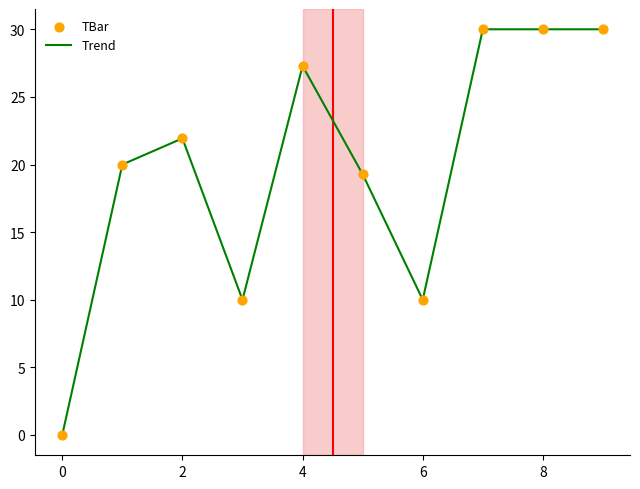

What is the difference between the maximum and minimum values?

30.0